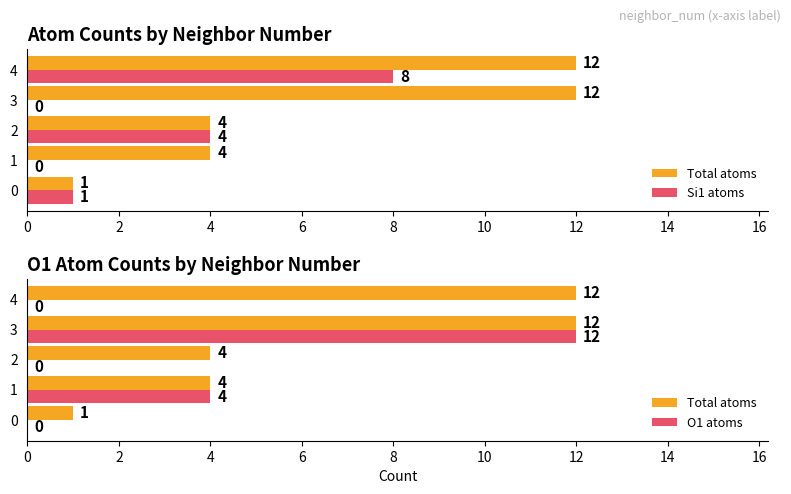

Does the chart contain any negative values?

No